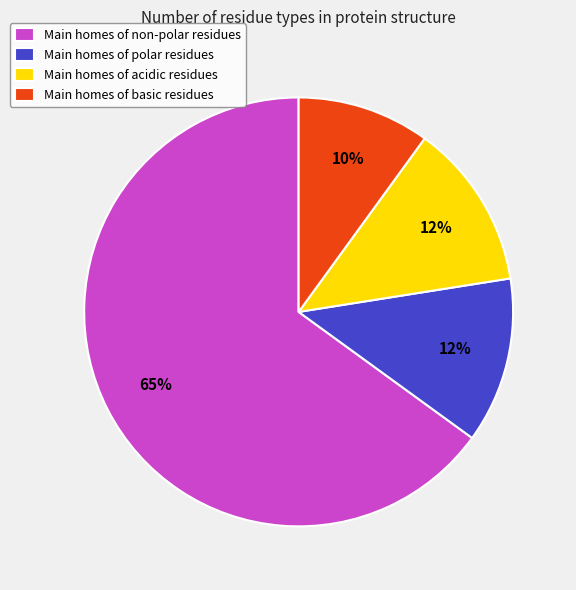

Is the sum of Main homes of polar residues and Main homes of acidic residues greater than half?

No